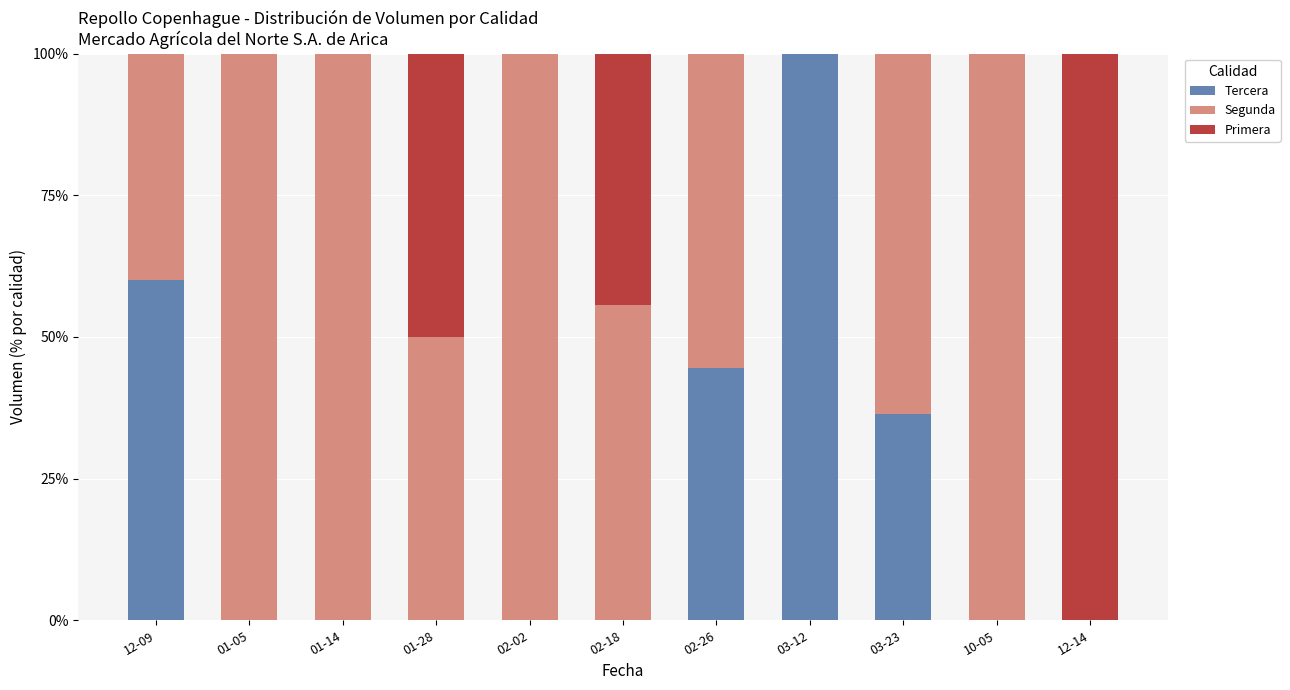

What is the total value across all series at 10-05?

100.0